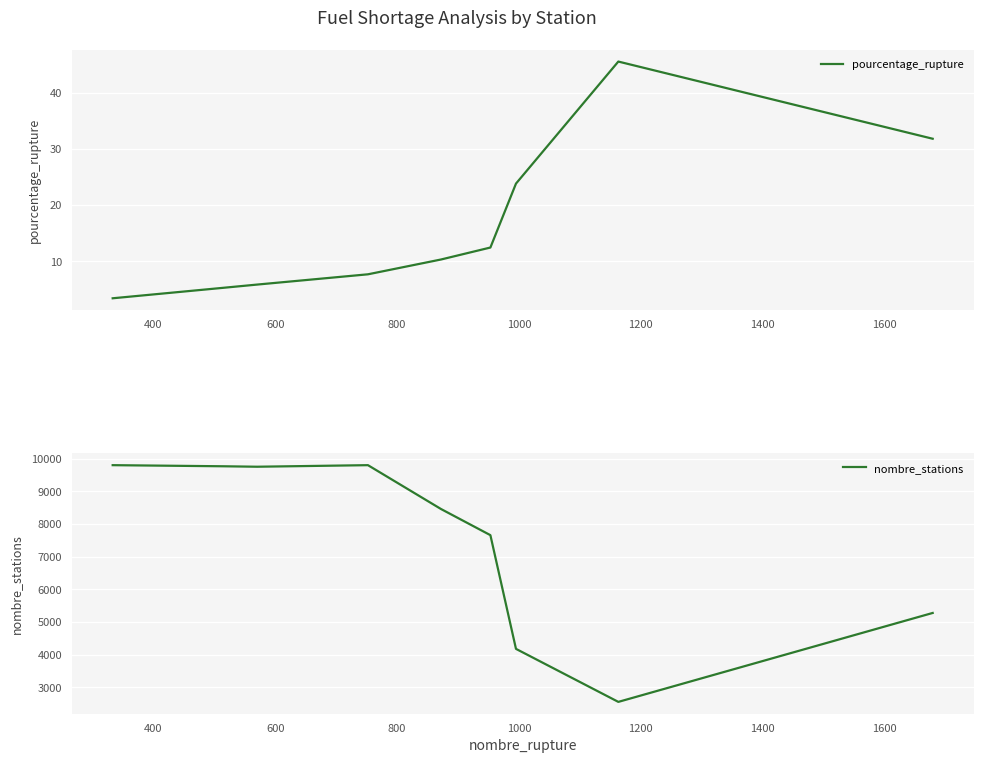

What is the highest value of the pourcentage_rupture series?

45.6